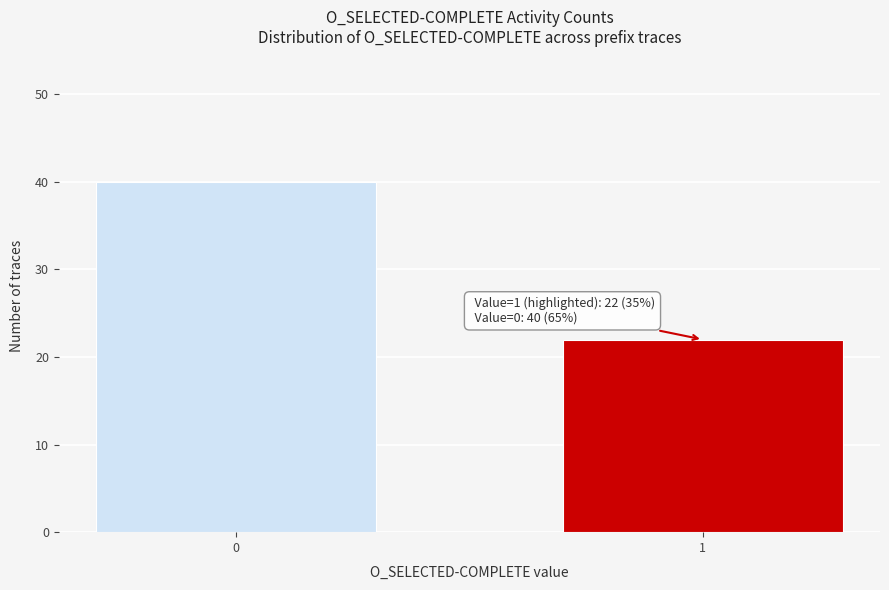

Reading right to left, extract all data points from this chart.

1=22	0=40